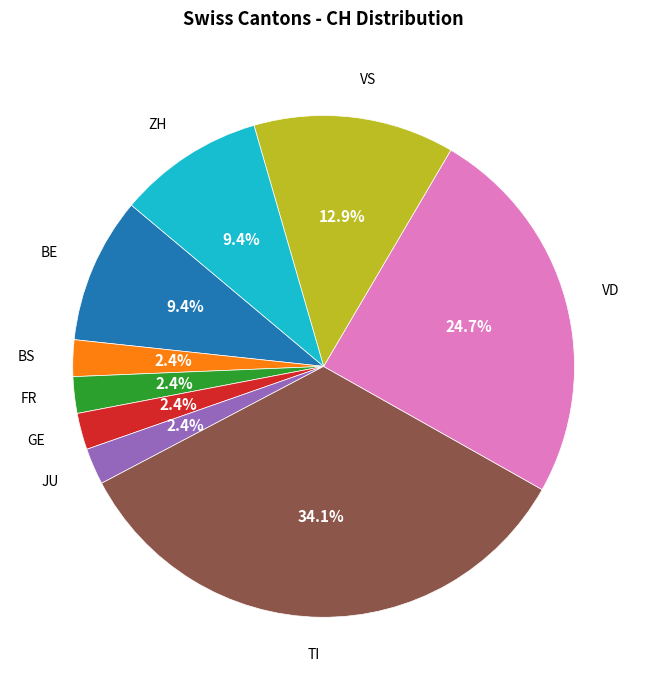

Count the number of slices in the pie.

9